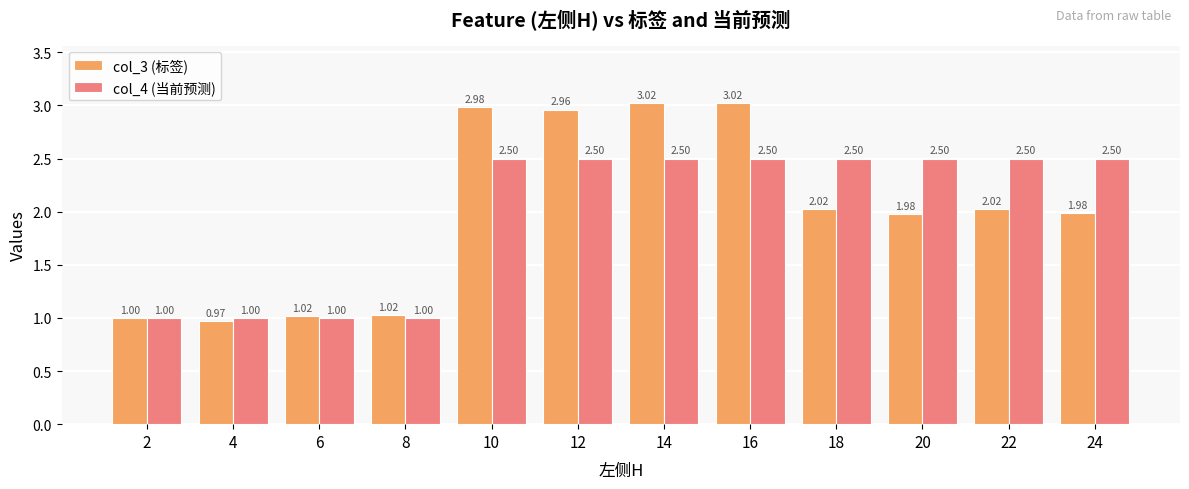

The value of col_3 (标签) at 10 is 4.3. True or false?

False